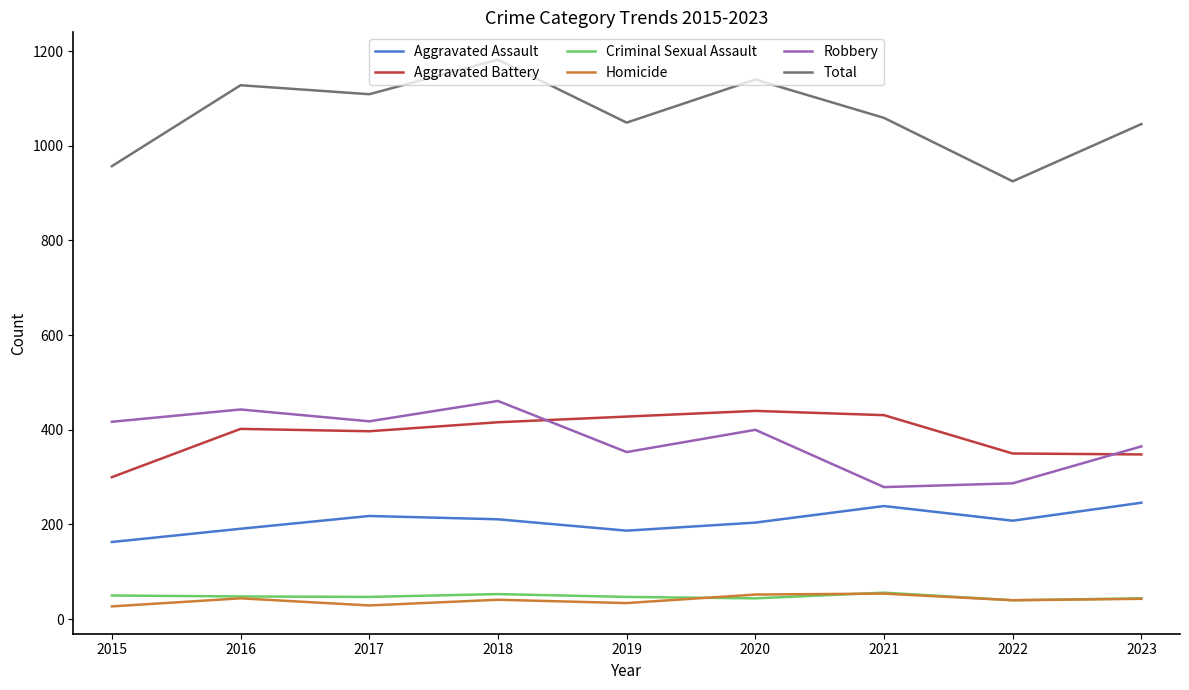

What is the spread (max minus min) of values at 2021?

1005